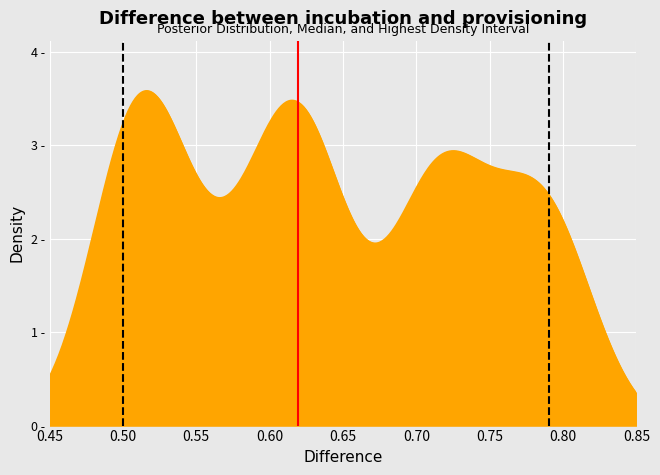

Which series has the largest total across all categories?

Median (0.62)